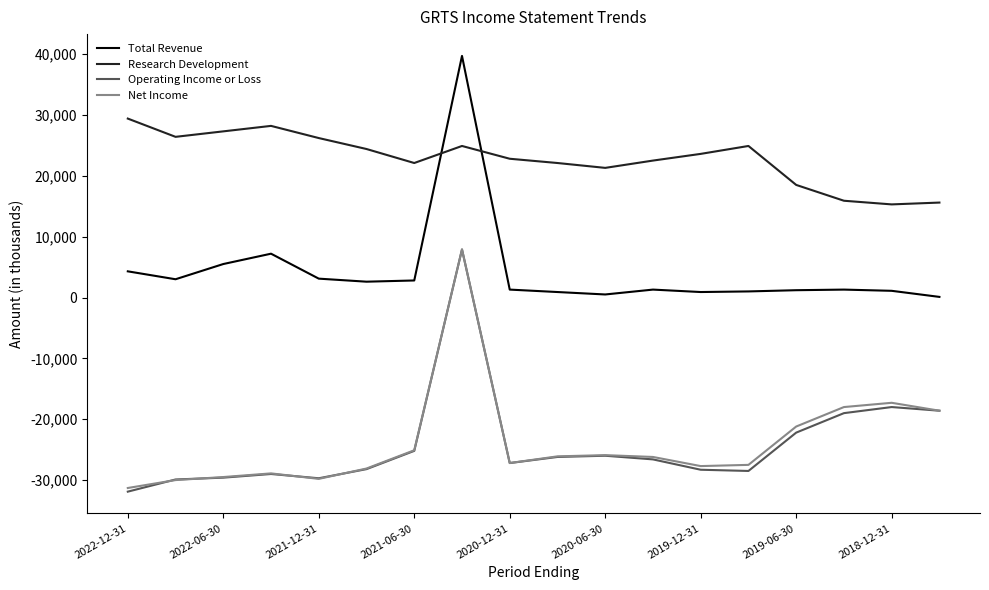

How many lines are shown in the chart?

4